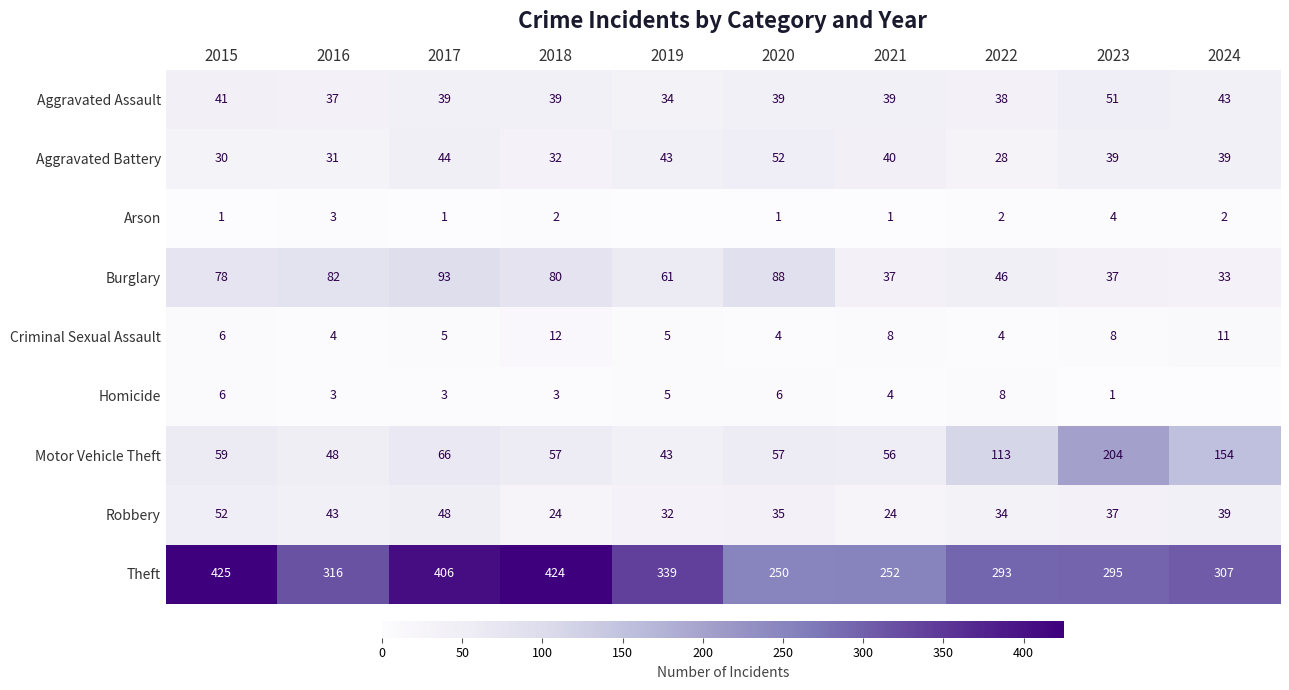

Is it true that Aggravated Assault equals 34 at 2019?

True